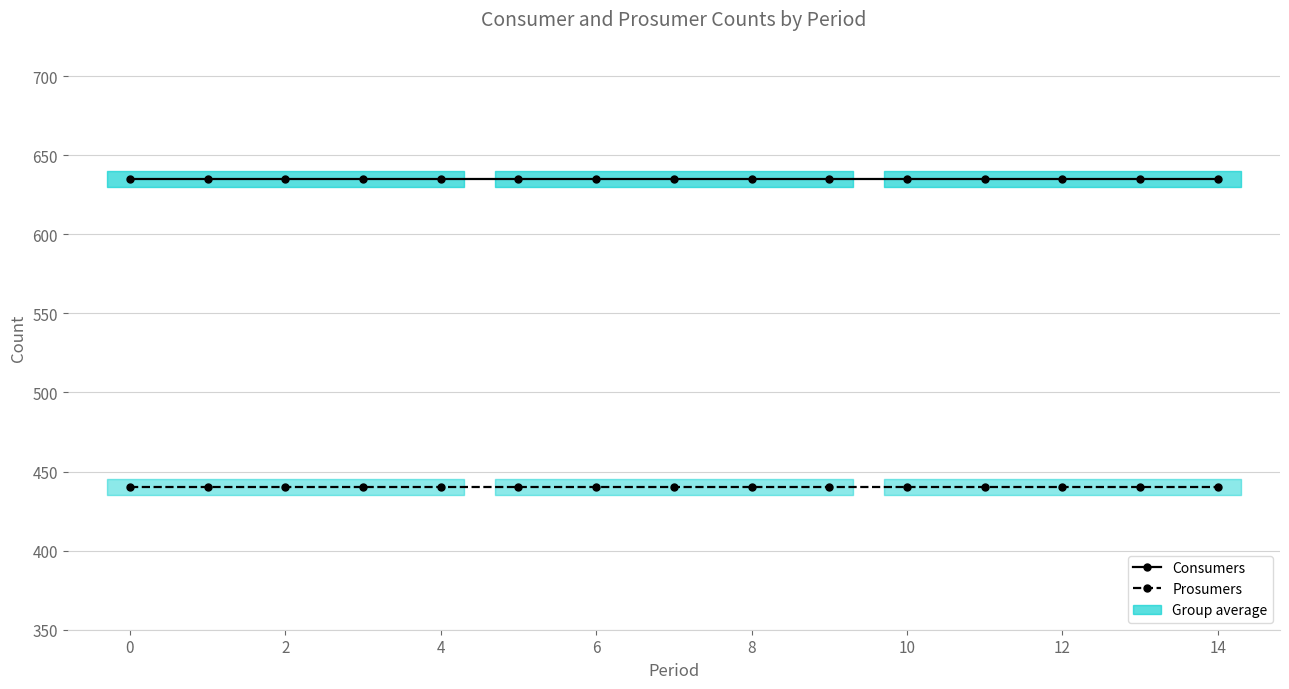

True or false: Consumers and Prosumers intersect in this chart.

False